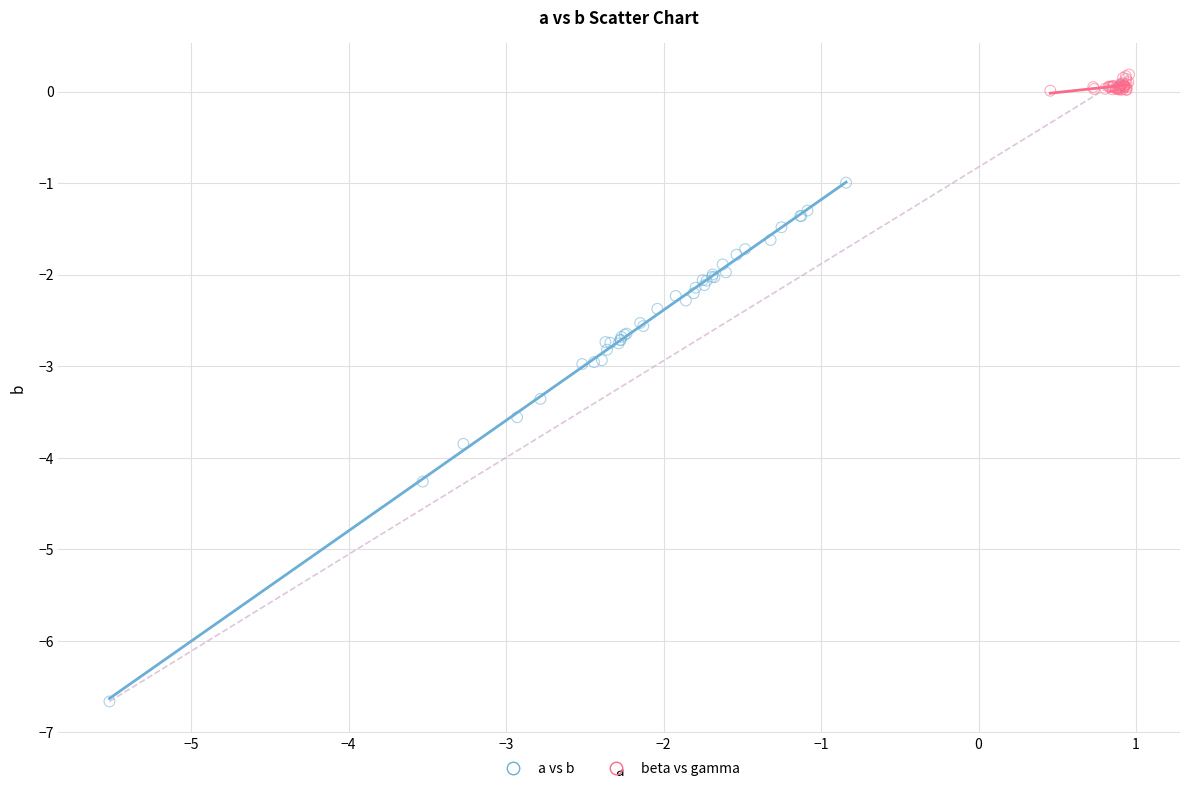

Which series has the widest spread of Y values?

a vs b